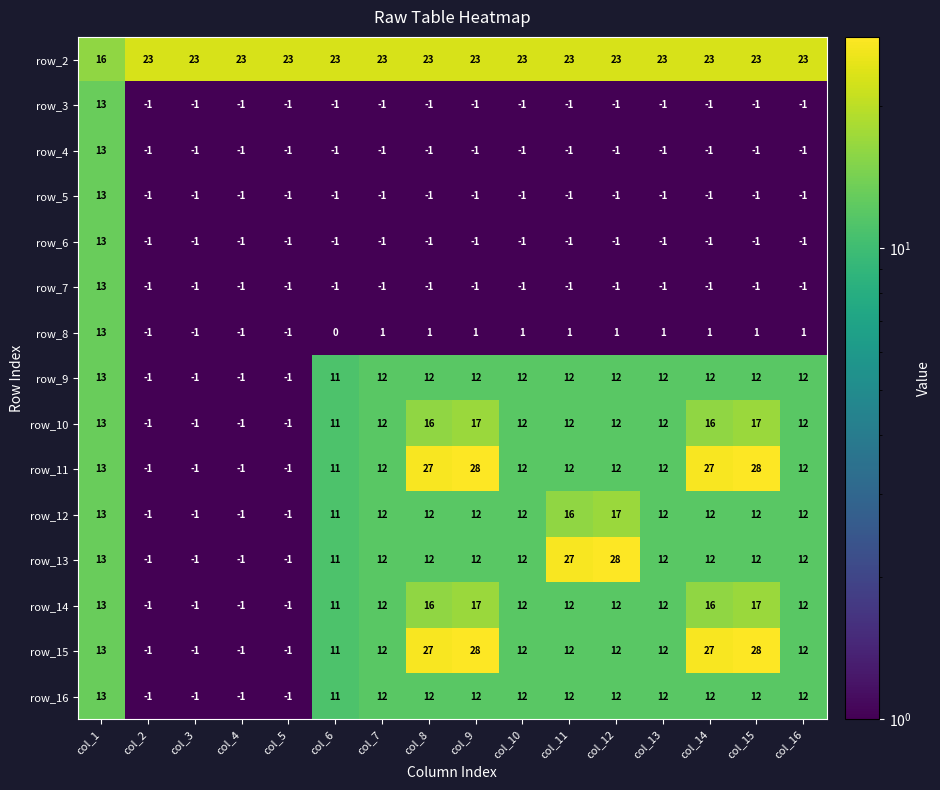

What is the spread (max minus min) of values at col_9?

29